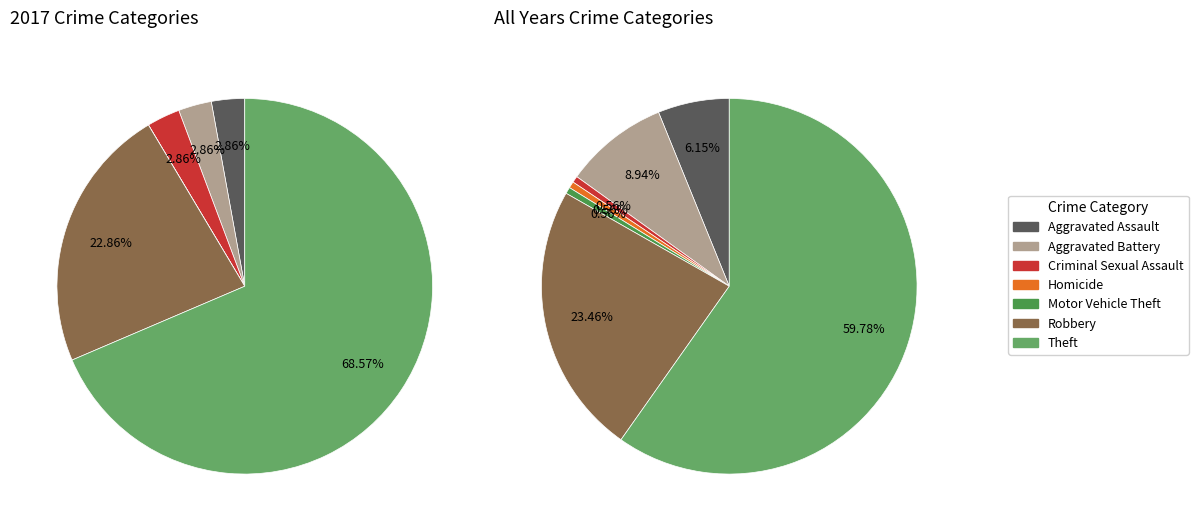

What percentage do 4 and 5 together represent?

22.9%